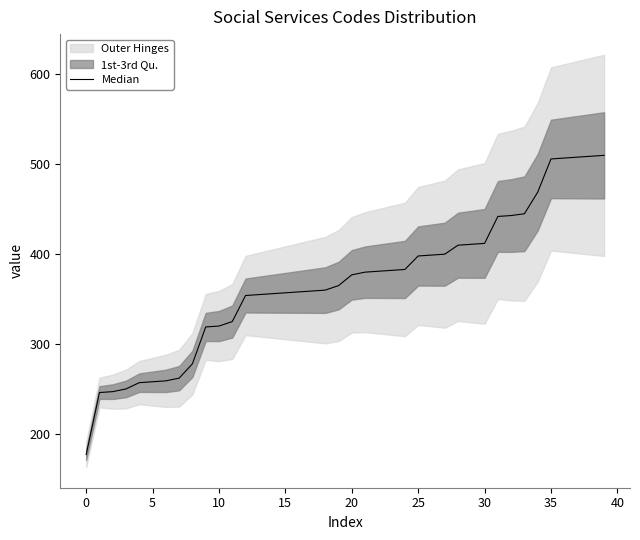

What is the greatest value displayed?

510